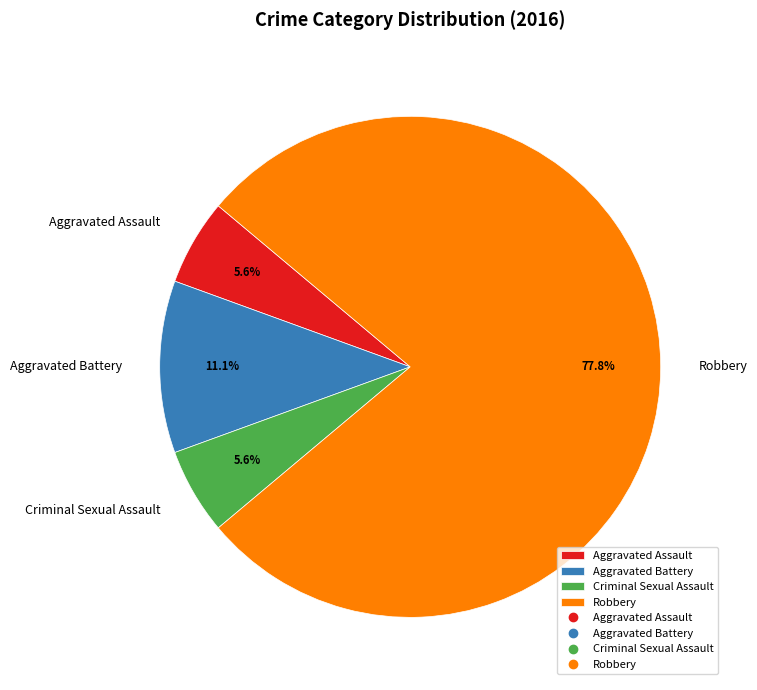

What is the total percentage of Aggravated Battery and Aggravated Assault?

16.7%